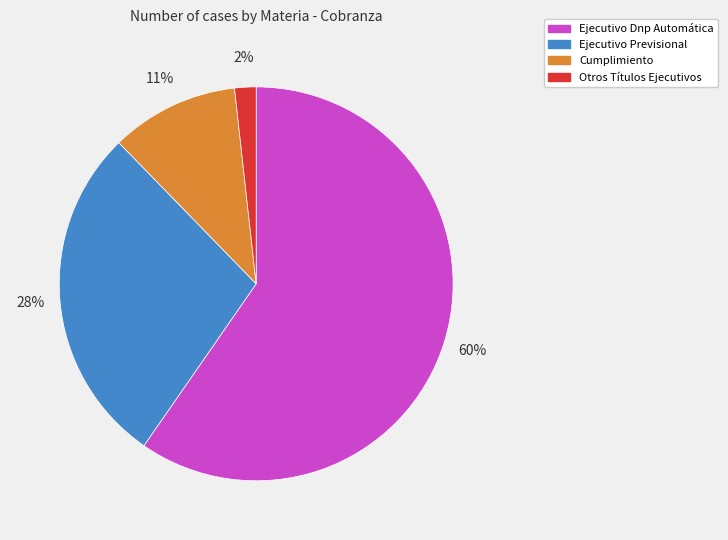

Count the number of slices in the pie.

4